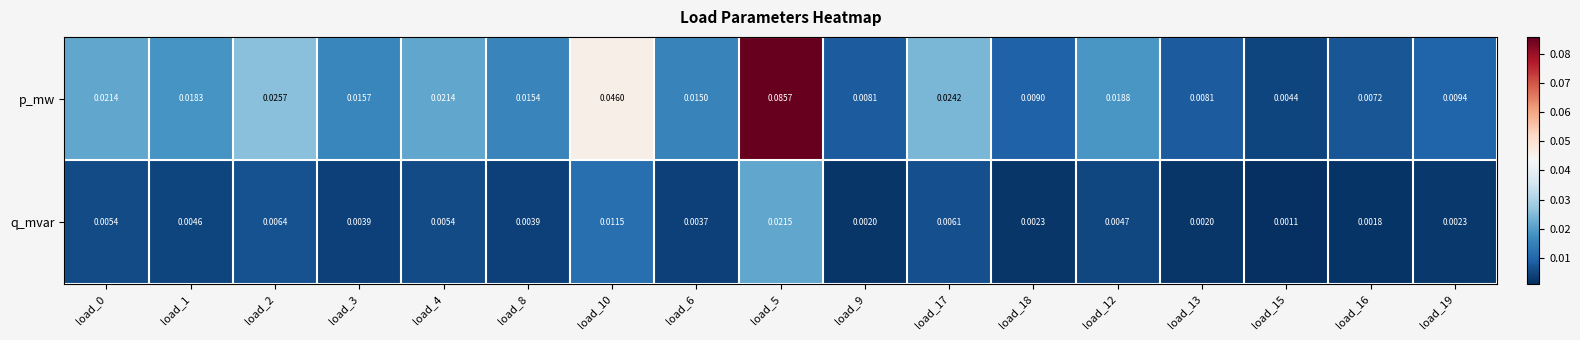

Which category has the lowest value across all series?

load_15